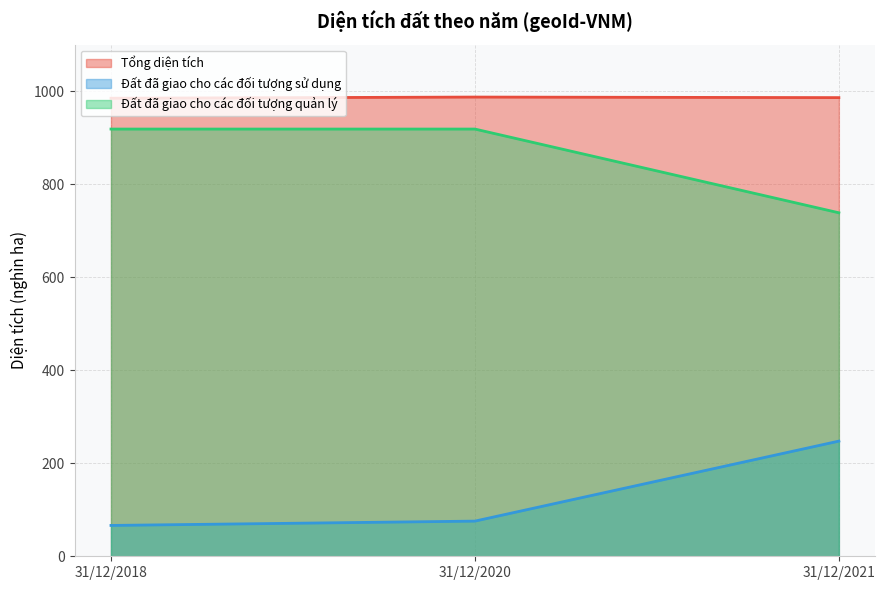

Does the chart display data point markers on the line(s)?

No